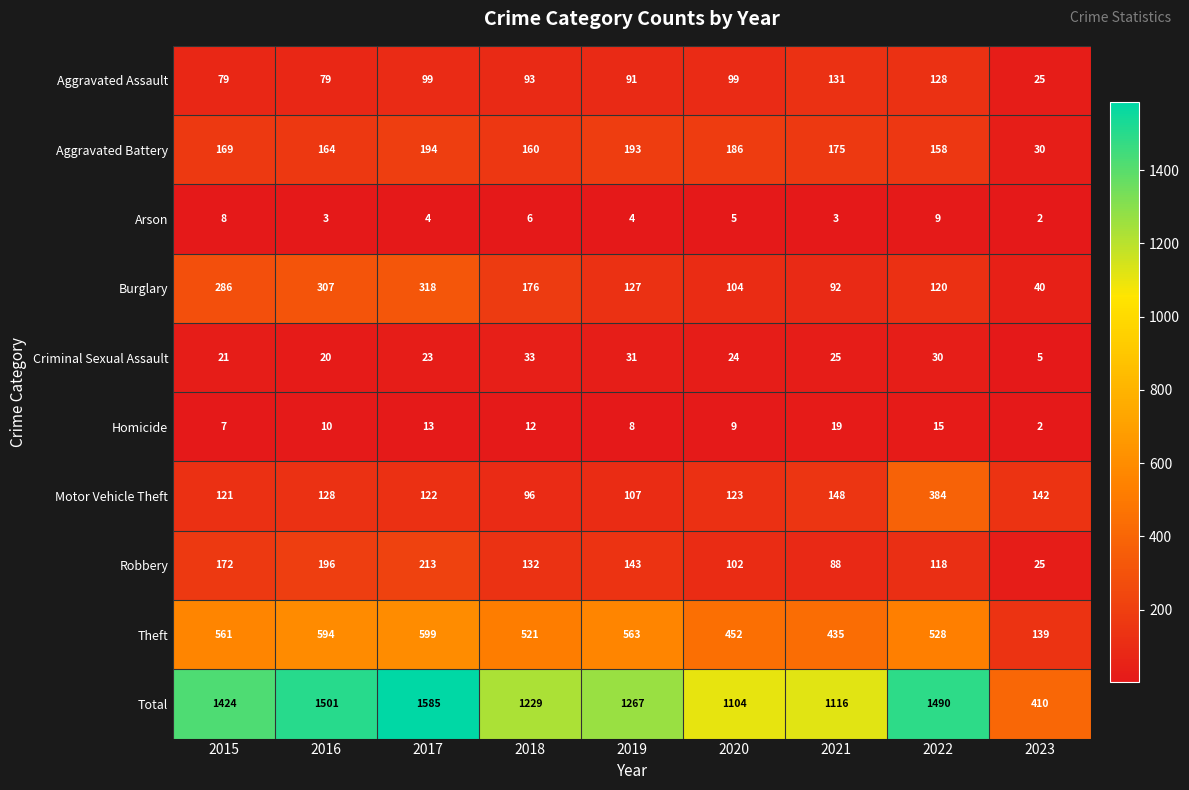

Which series has the largest range (max minus min)?

Total